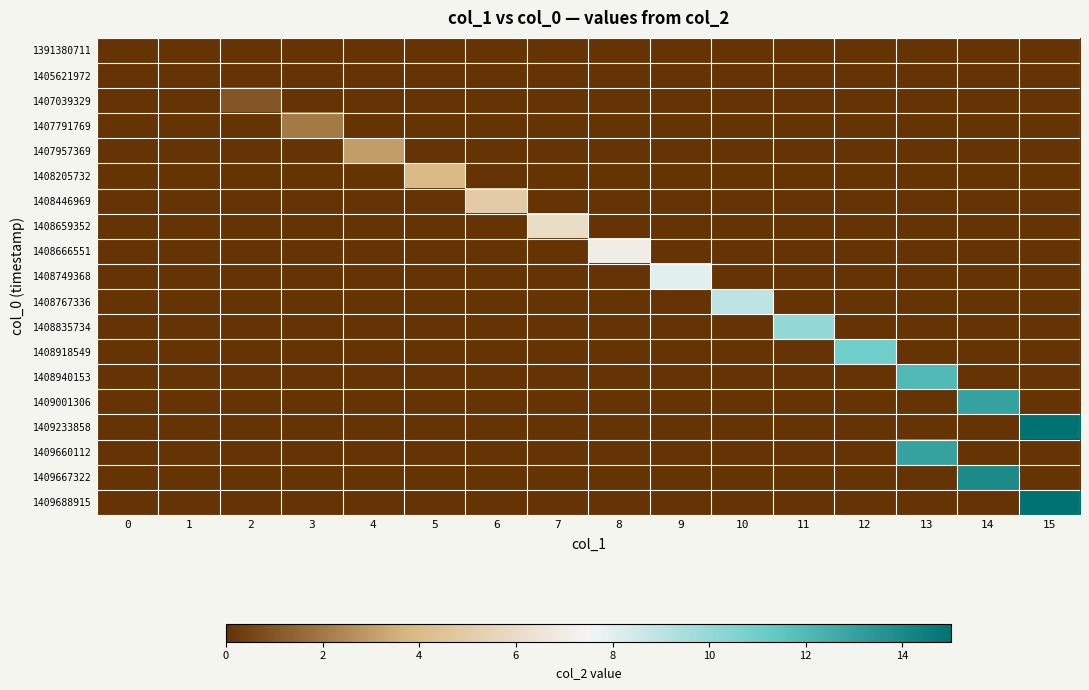

At which category is the sum across all series the highest?

15